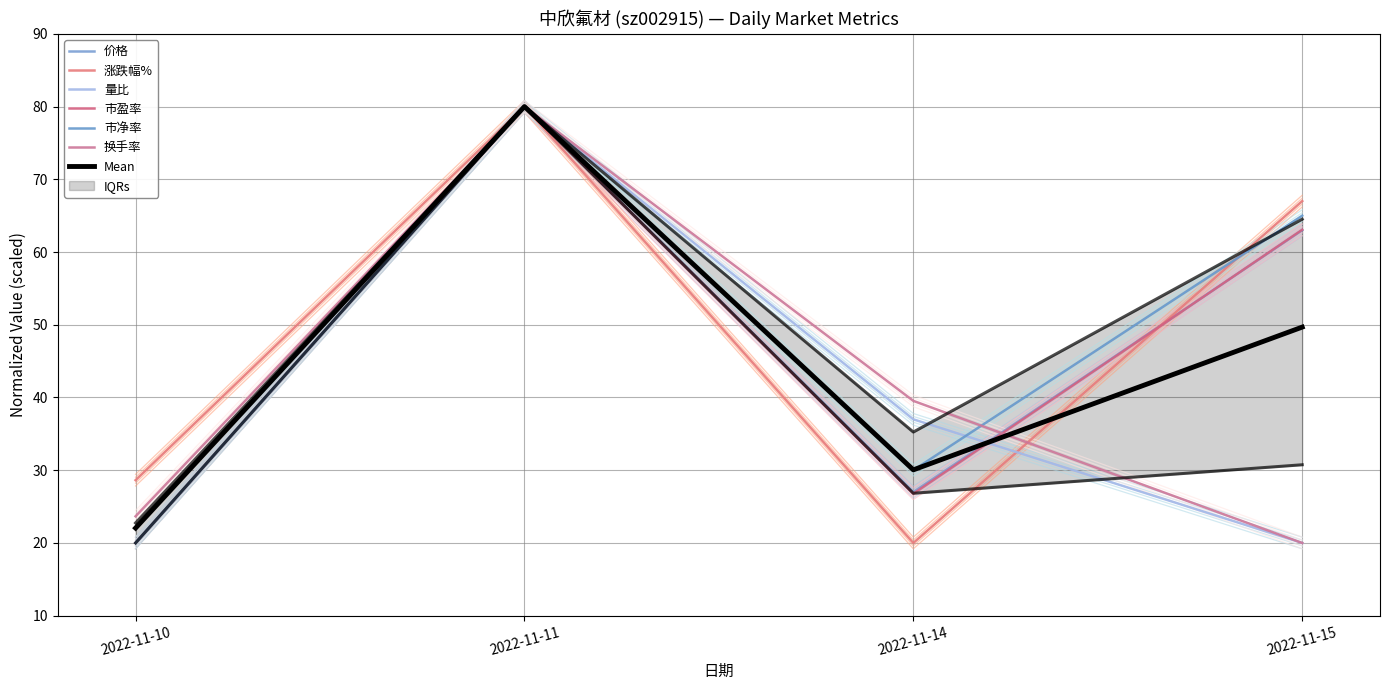

Which series has the largest total across all categories?

涨跌幅%